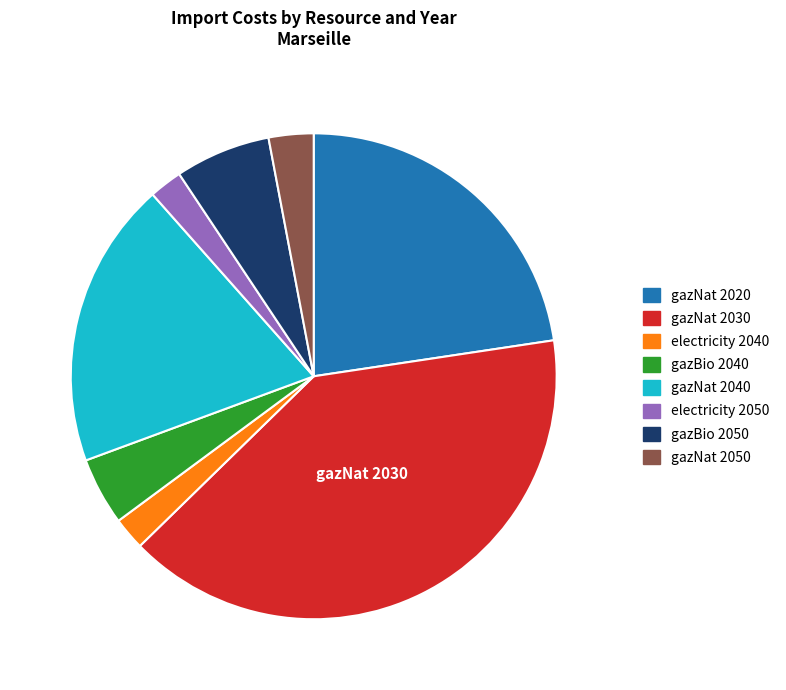

Is there any slice that represents more than half of the pie?

No